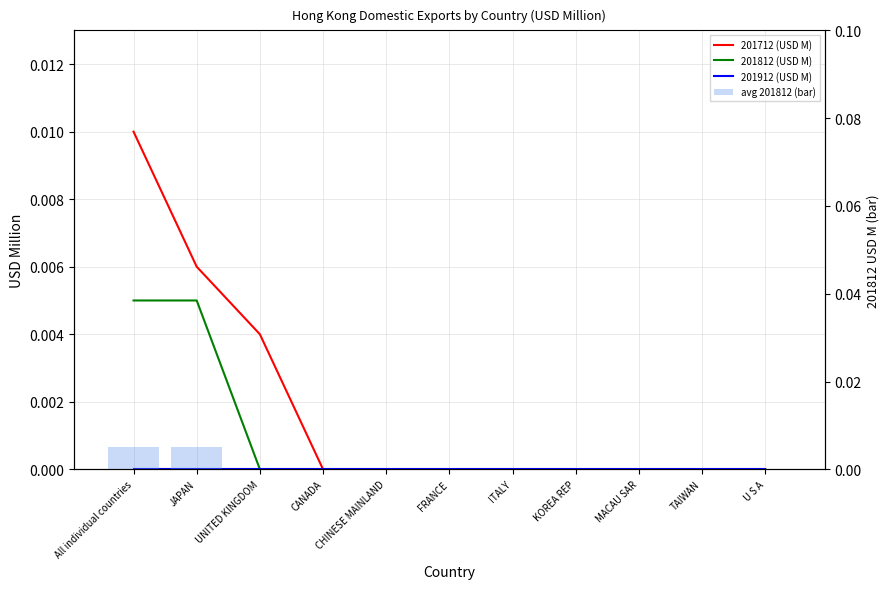

What is the label of the 4th bar from the left?

CANADA